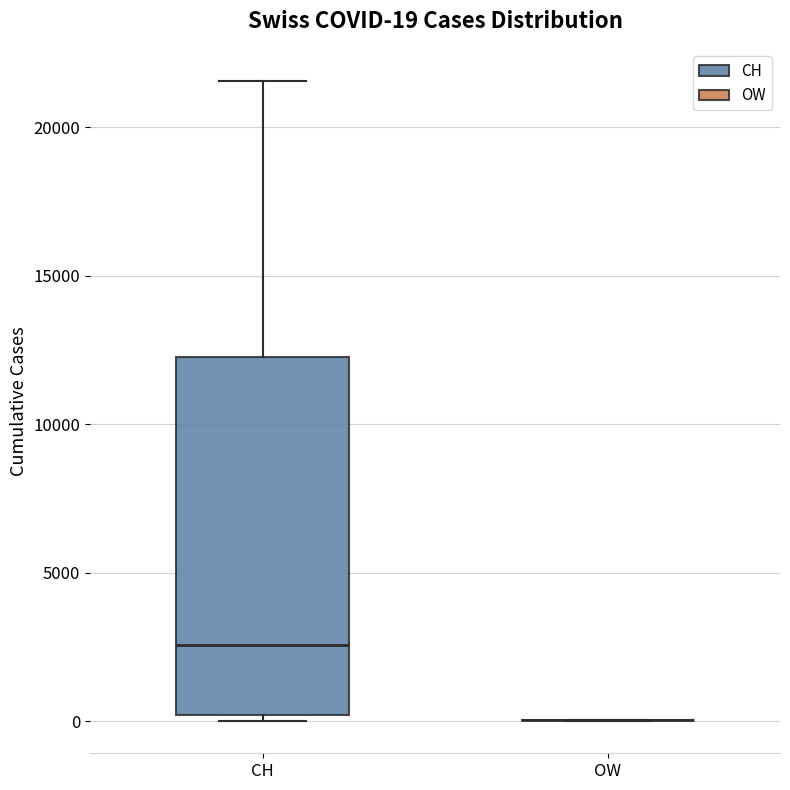

Which box is the tallest, from its lower edge to its upper edge?

CH